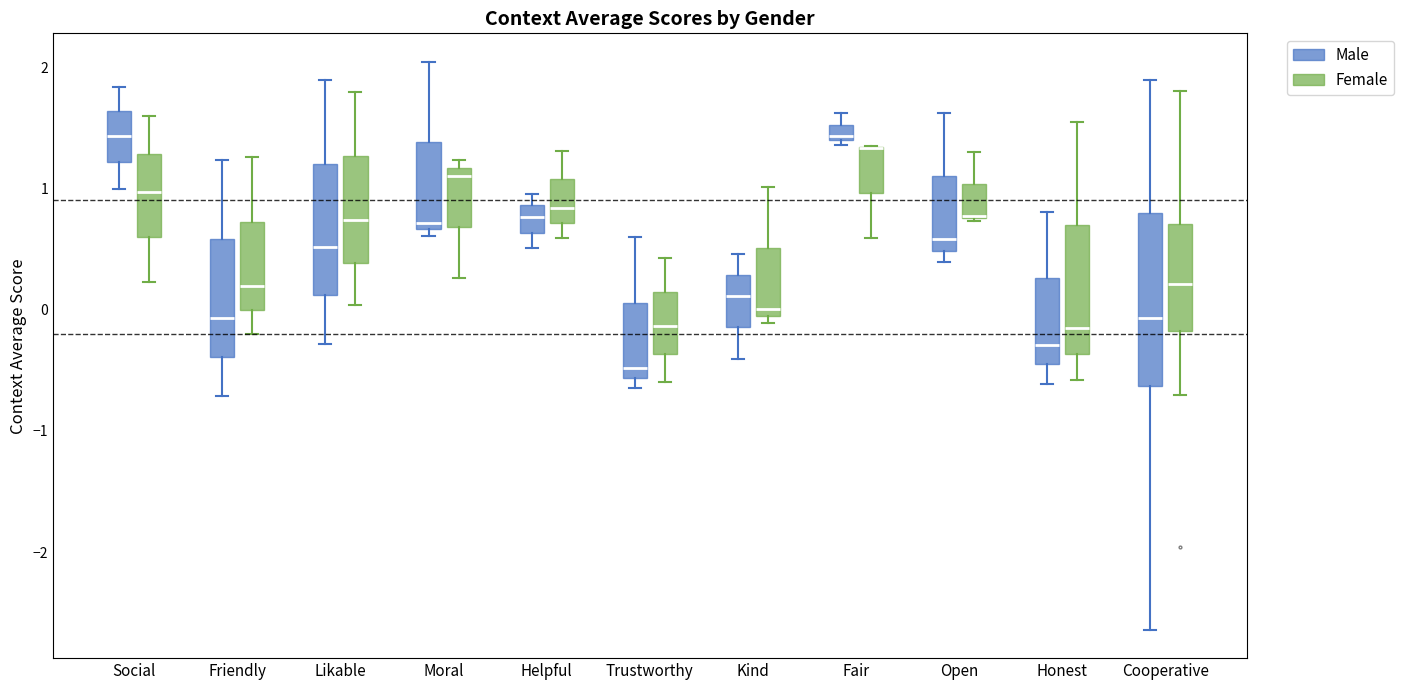

Which box is the tallest, from its lower edge to its upper edge?

Cooperative (Male)